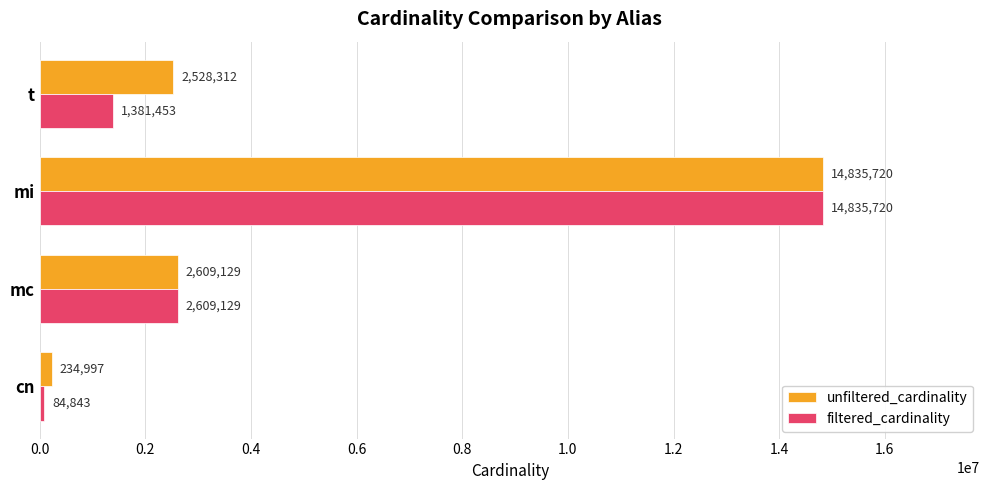

What is the minimum value shown in the chart?

84843